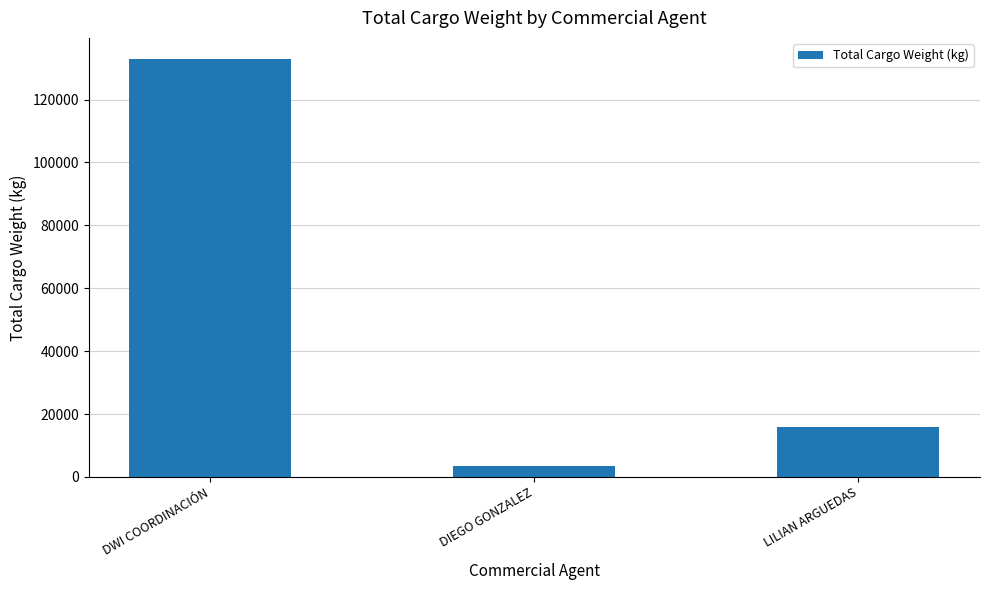

List the labels in order of value, smallest first.

DIEGO GONZALEZ, LILIAN ARGUEDAS, DWI COORDINACIÓN